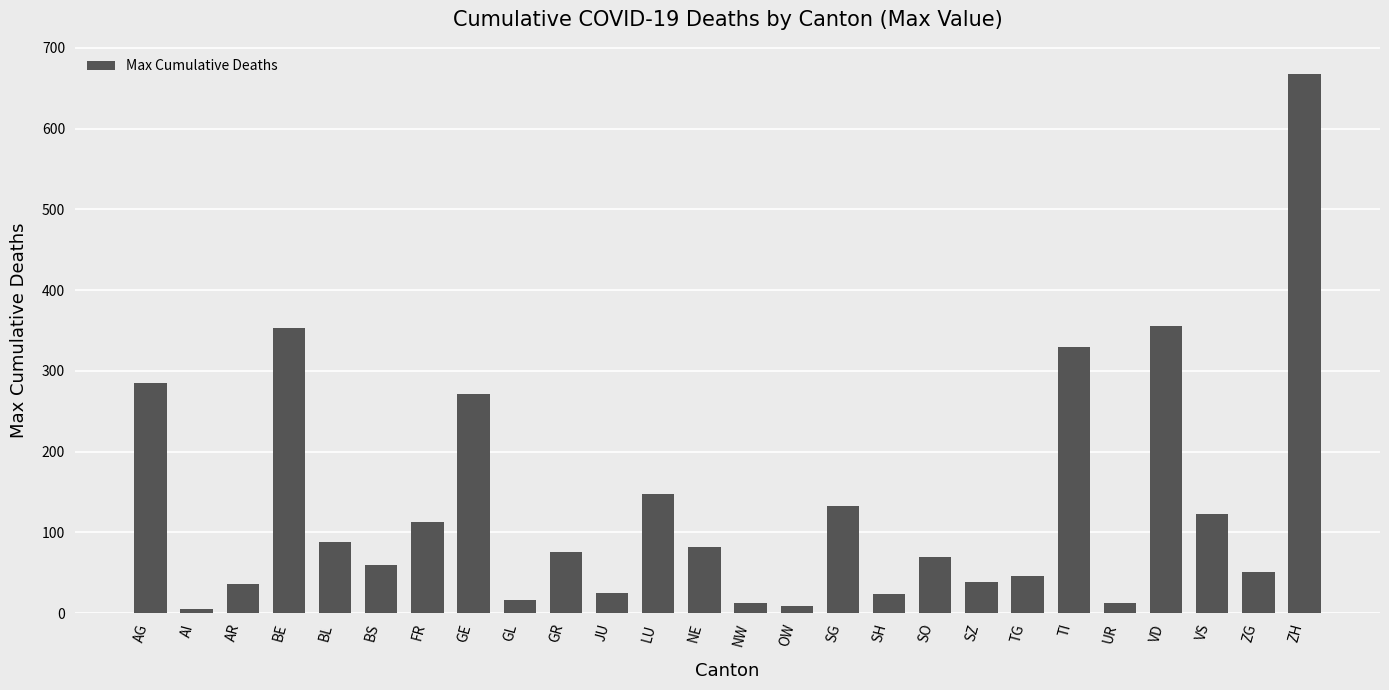

What is the ratio of the value at BE to the value at TG?

7.7